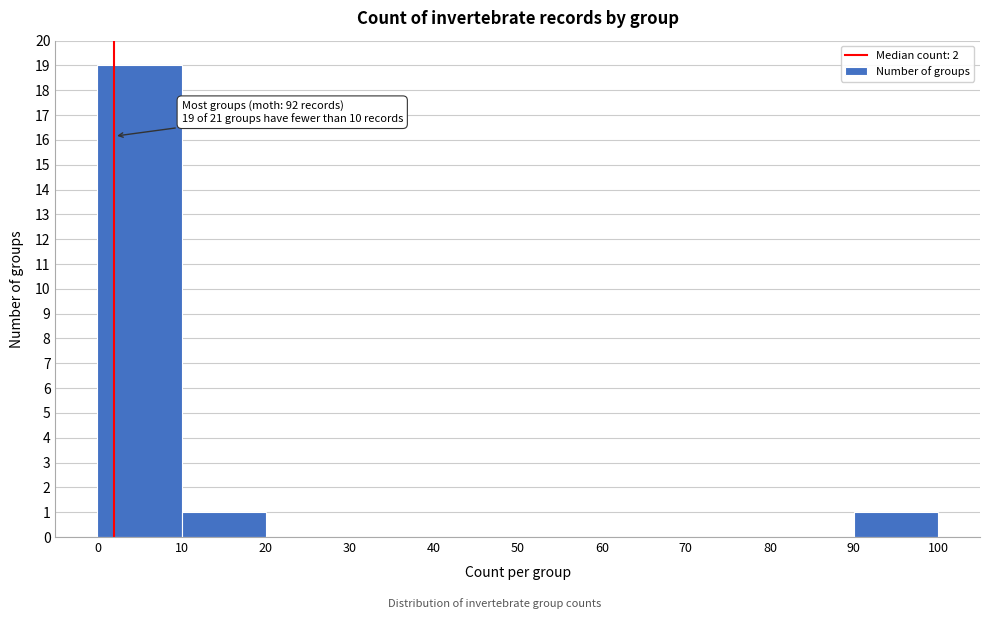

Over which range of the x-axis is the bar tallest?

0 to 10